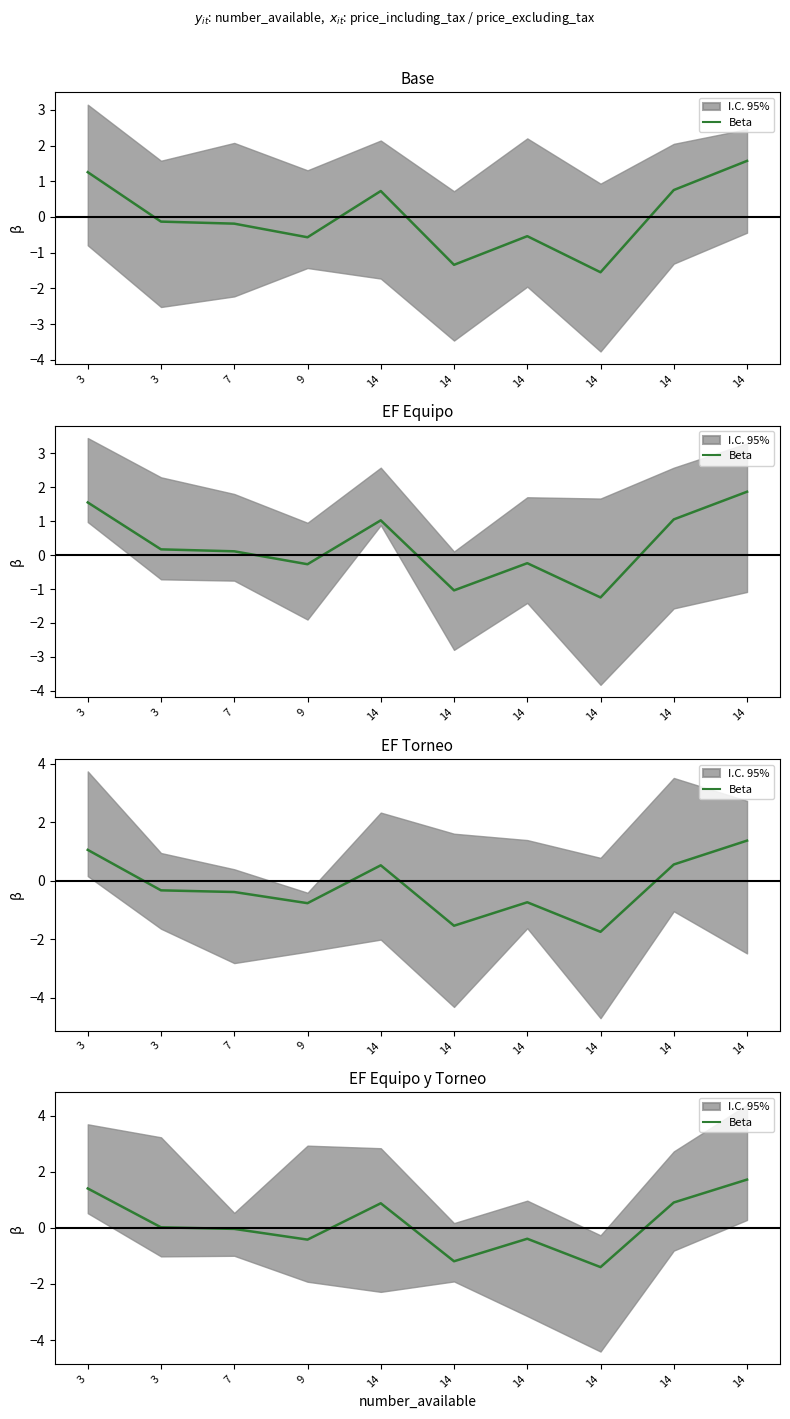

Is this an area chart (filled region under the line)?

No